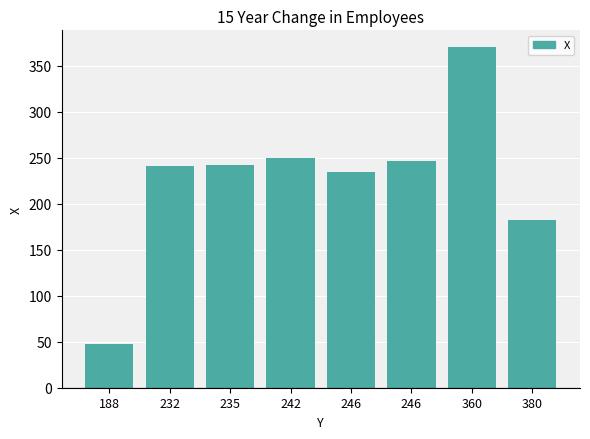

What is the average value?

226